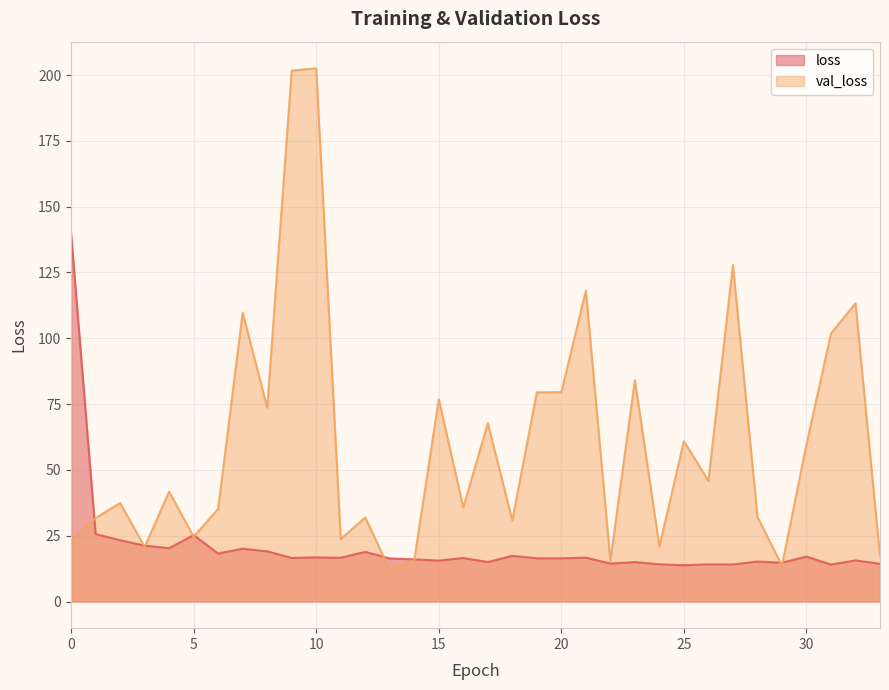

What is the difference between the maximum and second lowest values in the val_loss series?

188.9